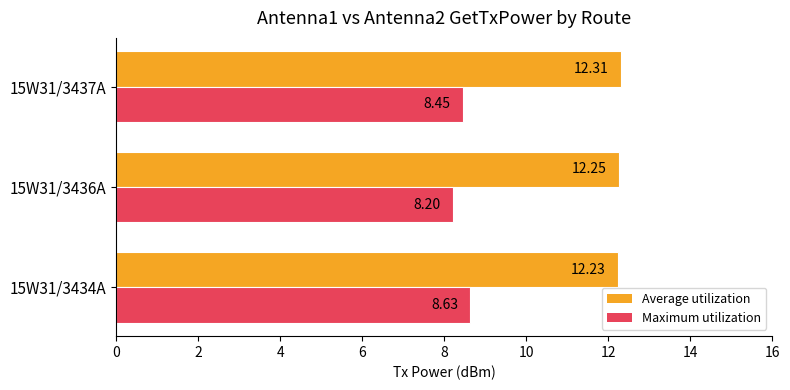

List the series in order of their peak value, lowest first.

Maximum utilization, Average utilization